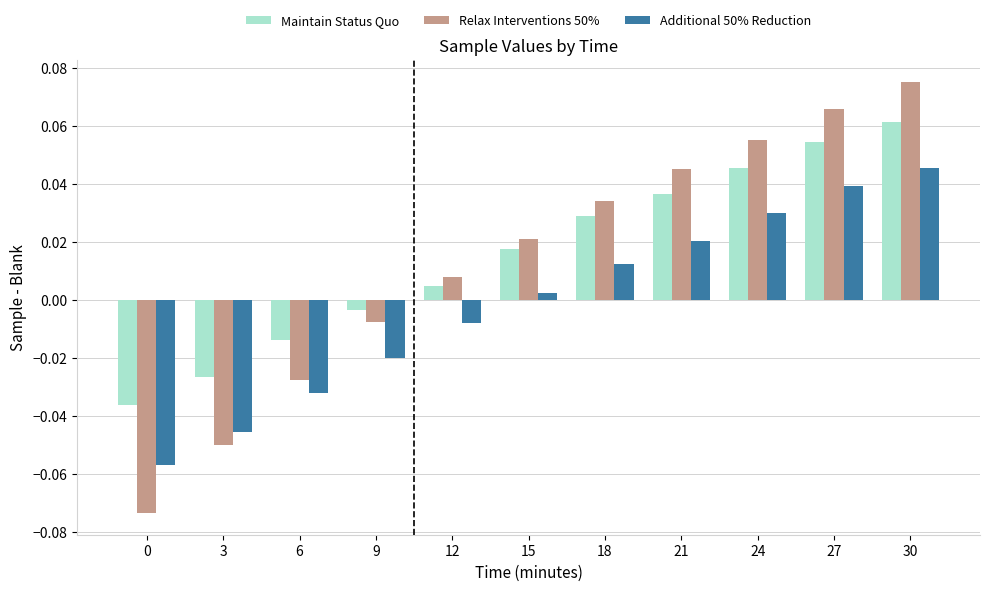

Is the value of Additional 50% Reduction at 24 greater than the value of Relax Interventions 50% at 3?

Yes